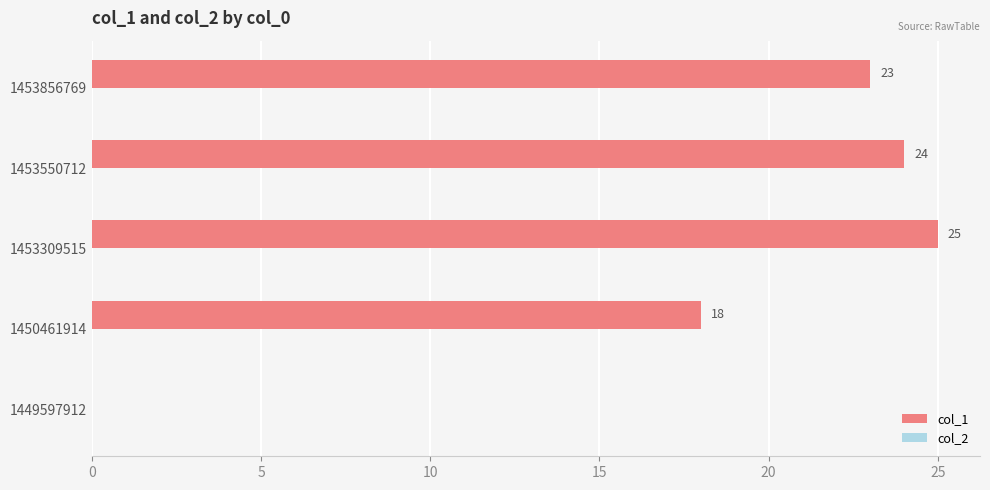

At which label is the value closest to 12?

1450461914